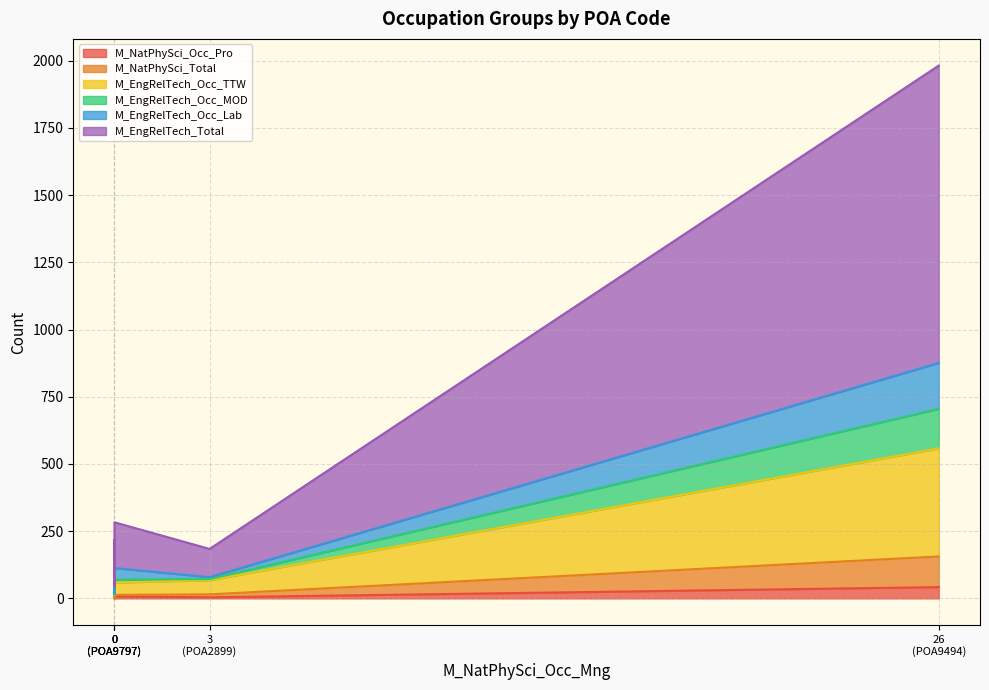

True or false: M_EngRelTech_Occ_Lab and M_EngRelTech_Total intersect in this chart.

False